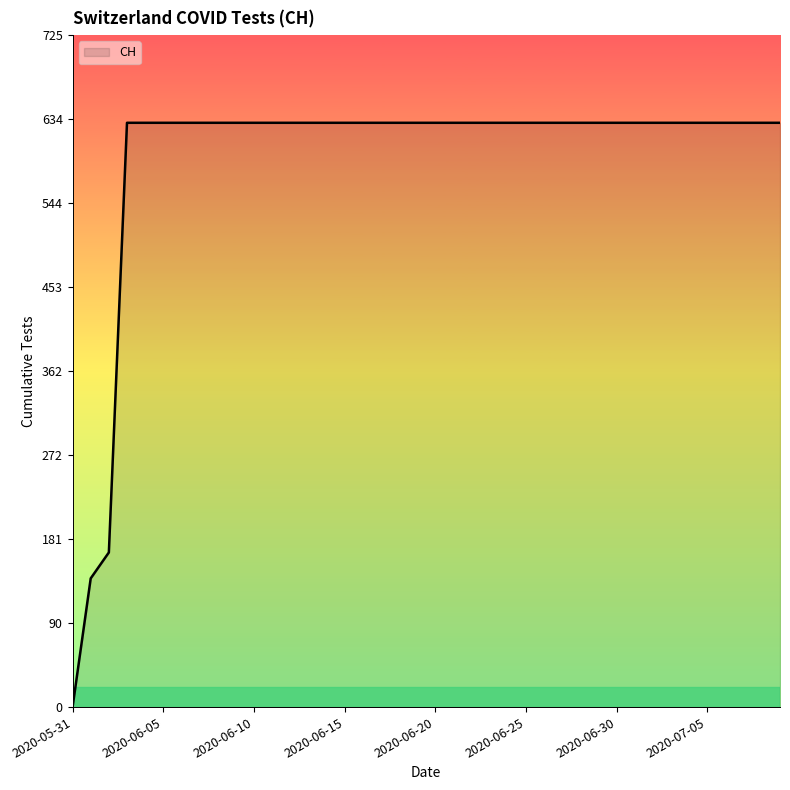

What is the difference between the maximum and minimum values?

631